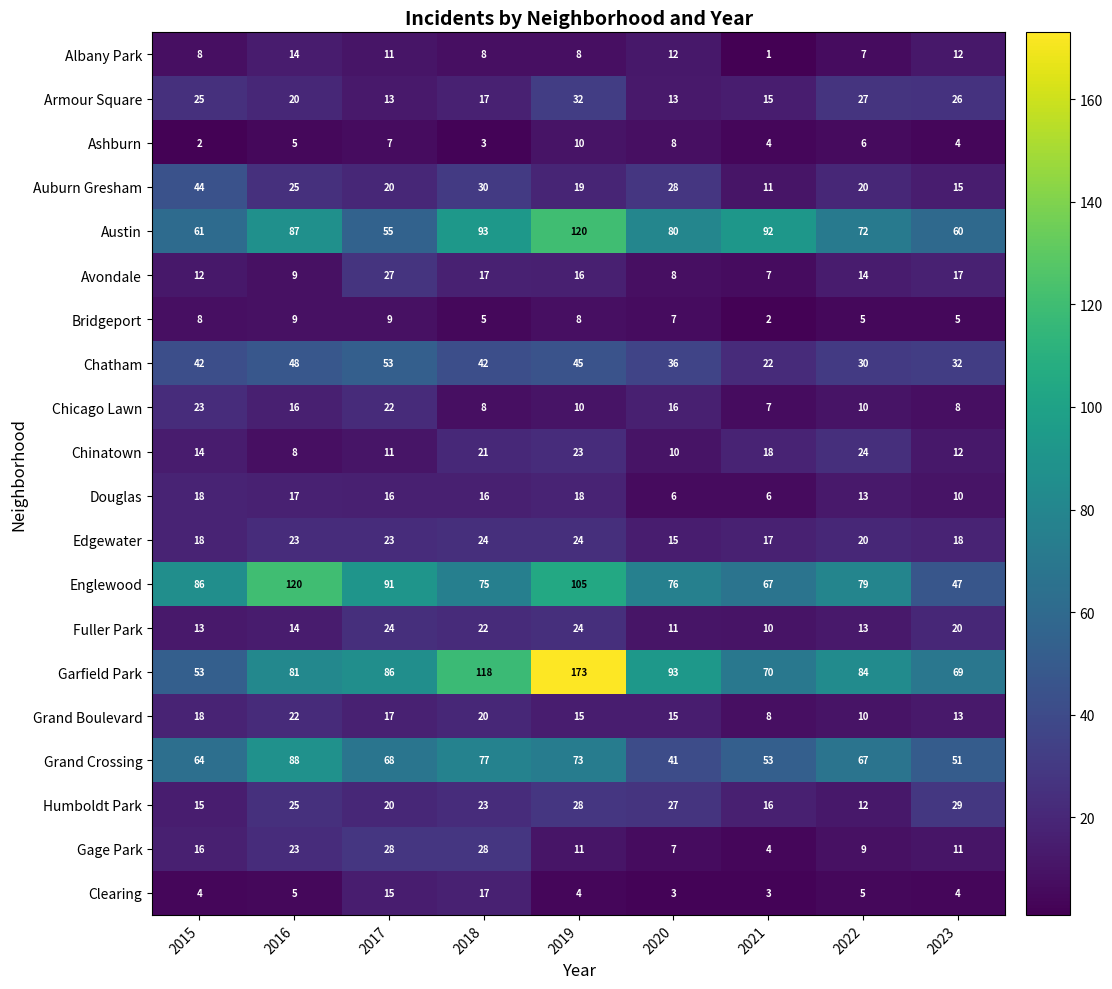

How many categories are shown in the chart?

9